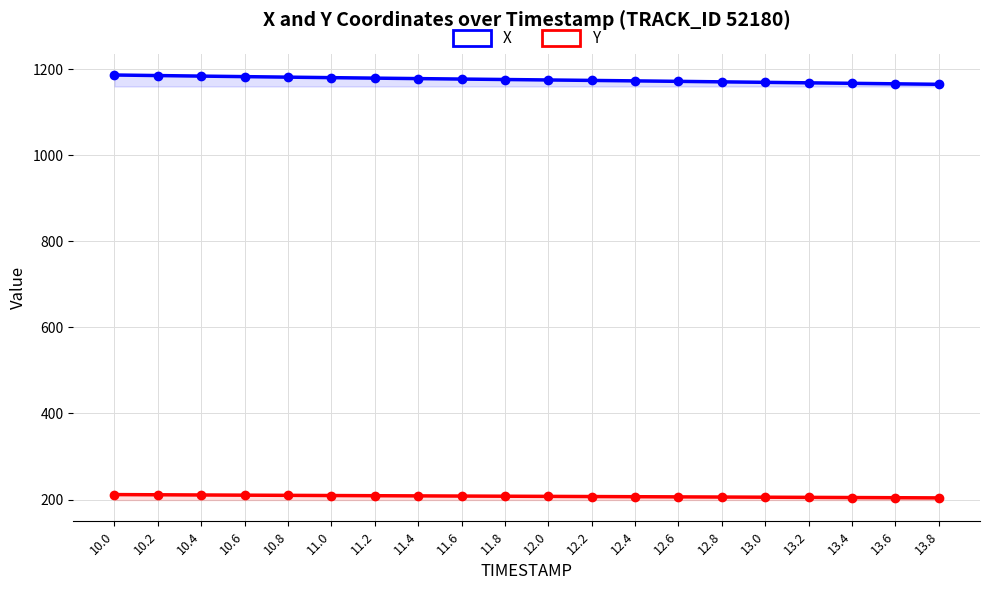

True or false: X and Y intersect in this chart.

False